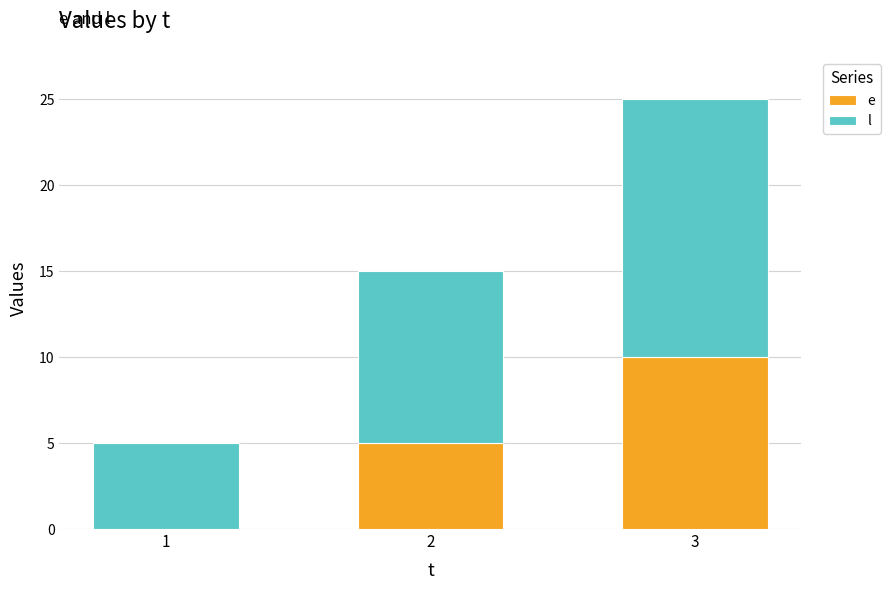

What is the total value across all series at 1?

5